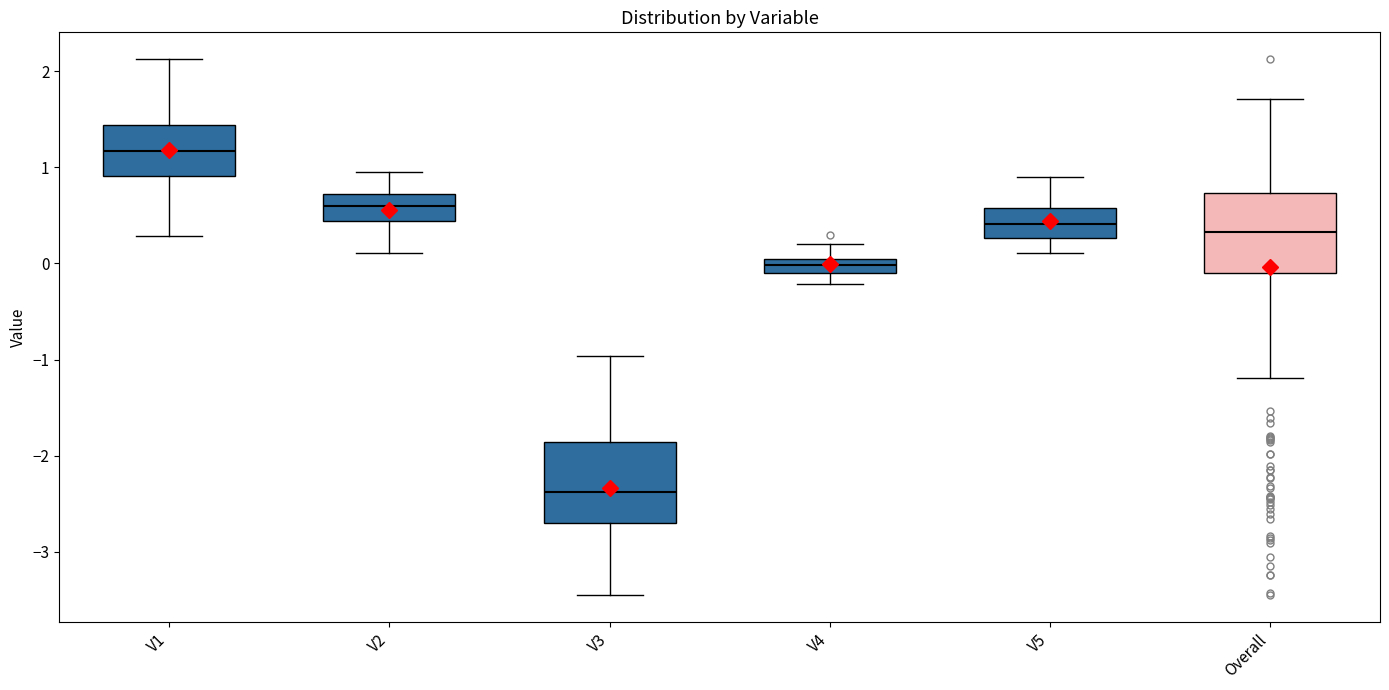

Where is the upper edge of the box for V3 on the y-axis? The values are not printed on the chart, so give them approximately, as read against the axis.

-1.9